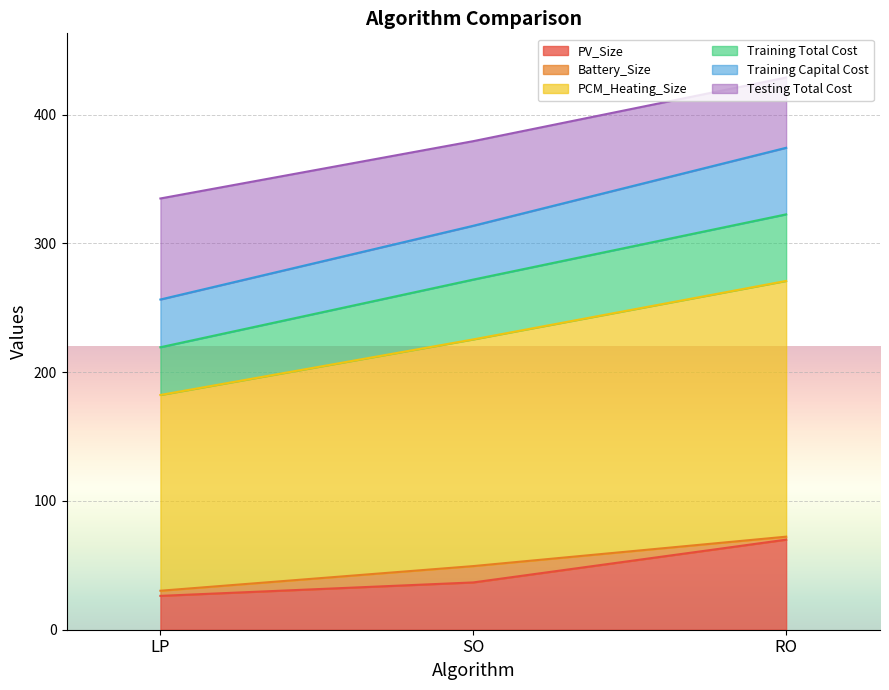

Between RO and SO, which is larger?

RO